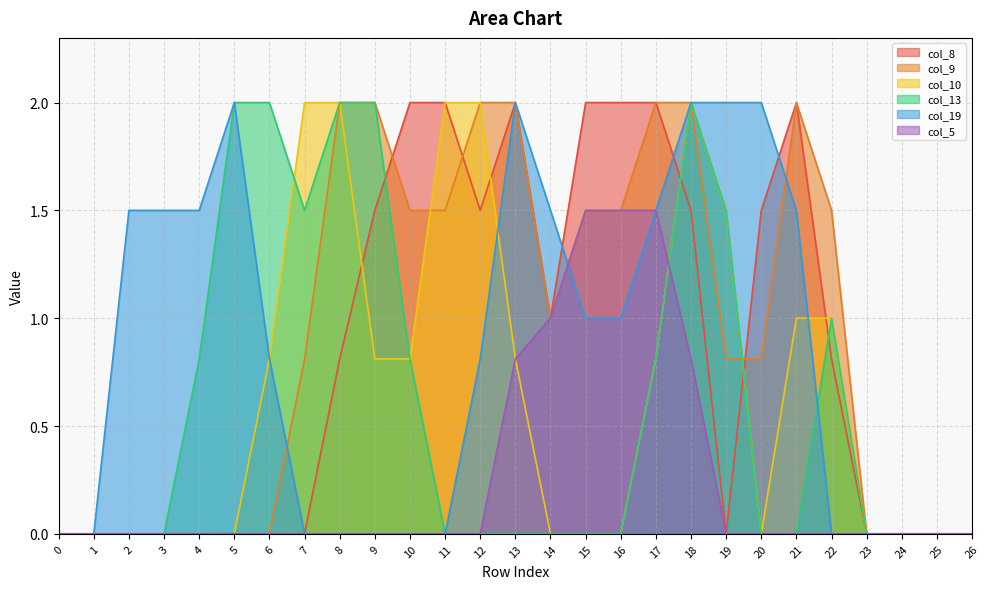

Which series has the largest total across all categories?

col_9